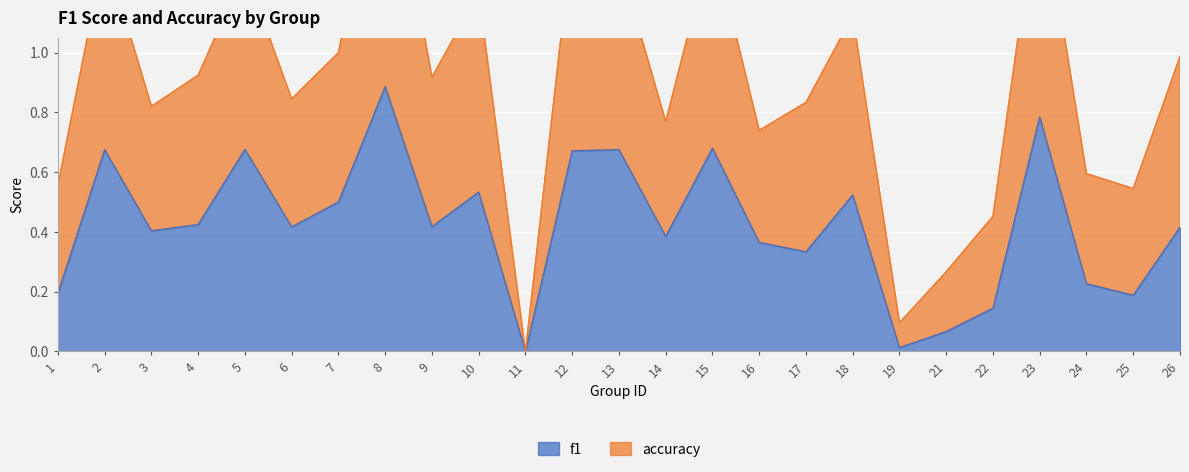

The value of accuracy at 10 is 0.3. True or false?

False